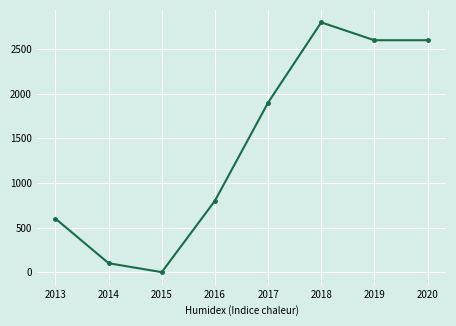

Reading left to right, list all the values displayed in this chart.

600	100	0	800	1900	2800	2600	2600